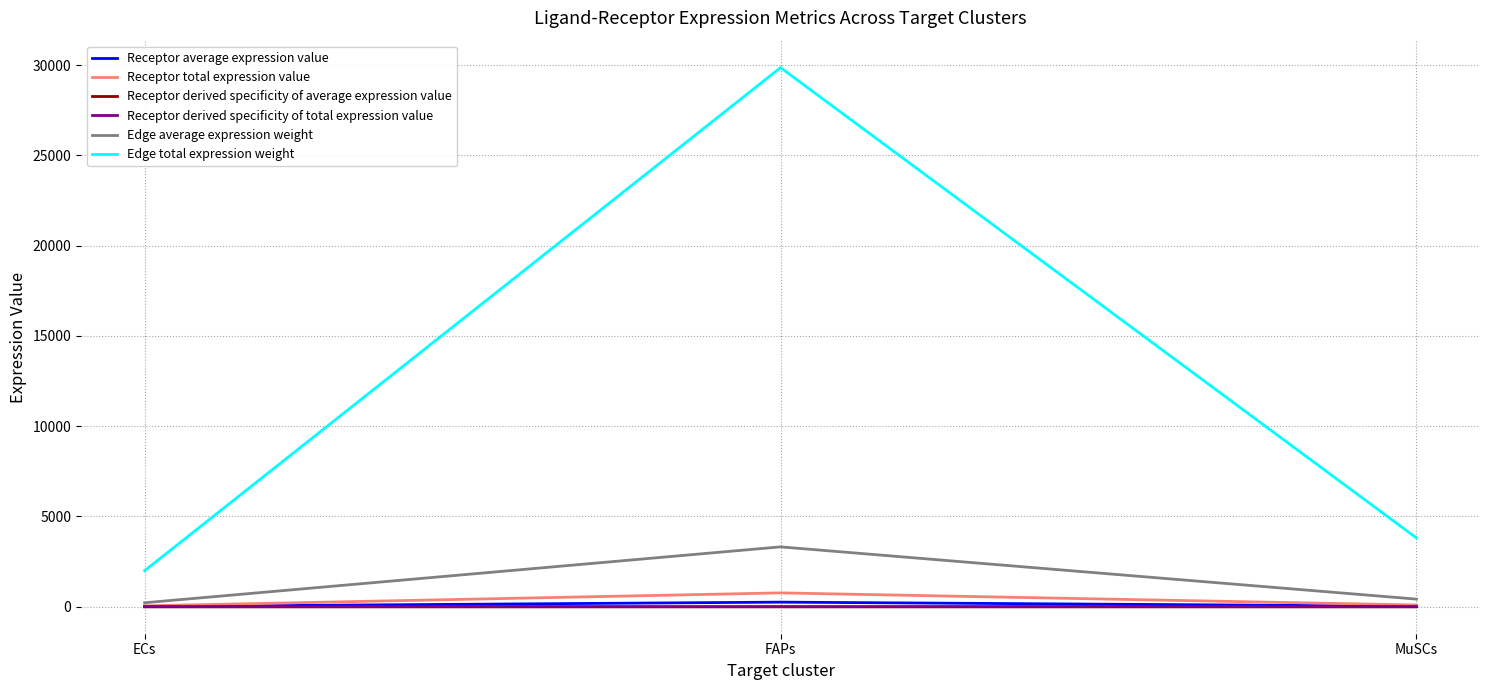

What is the sum of all Receptor total expression value values?

919.1